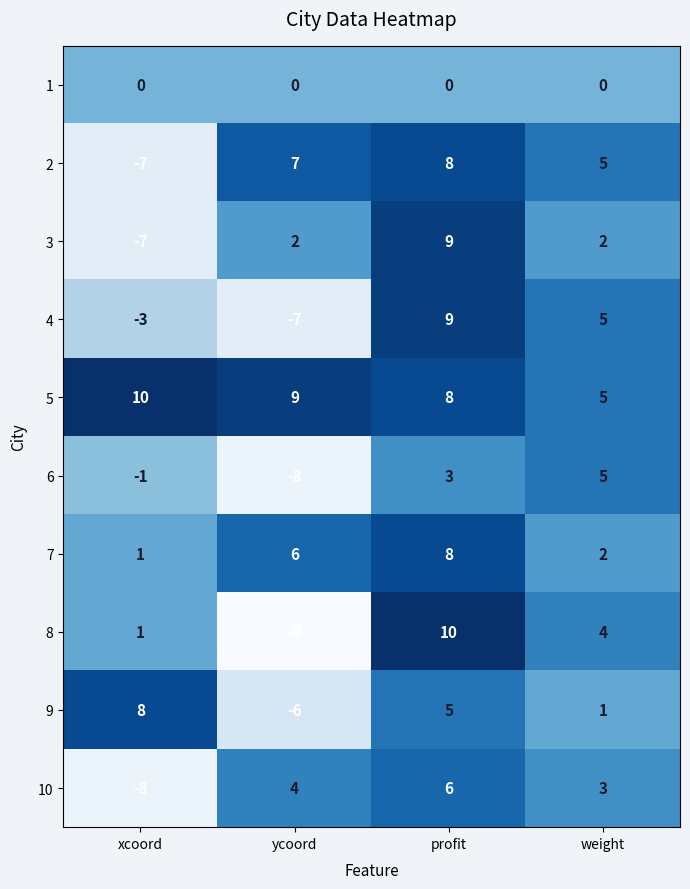

True or false: 2 has a value of -7 at xcoord.

True